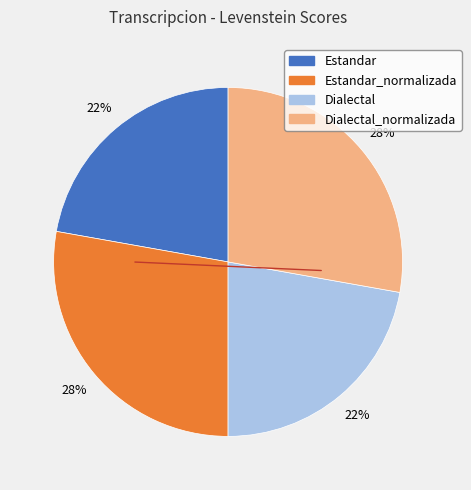

To the nearest percent, what is the difference between the largest and smallest slice percentages?

6%